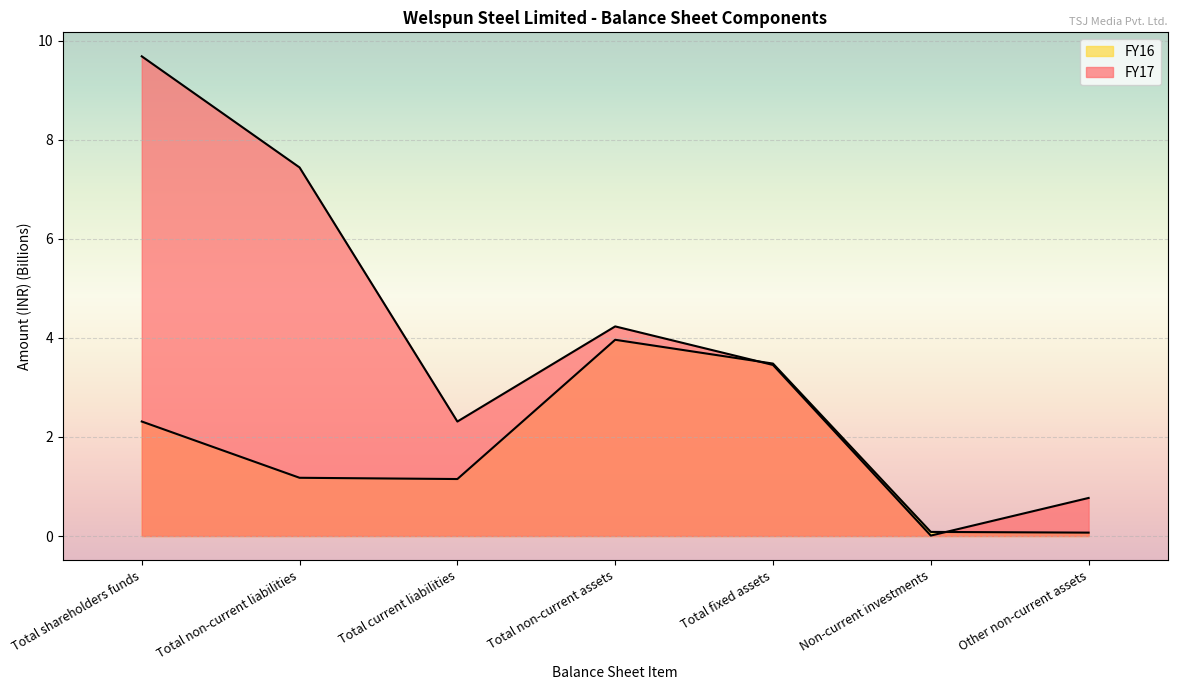

Which series has the largest total across all categories?

FY17